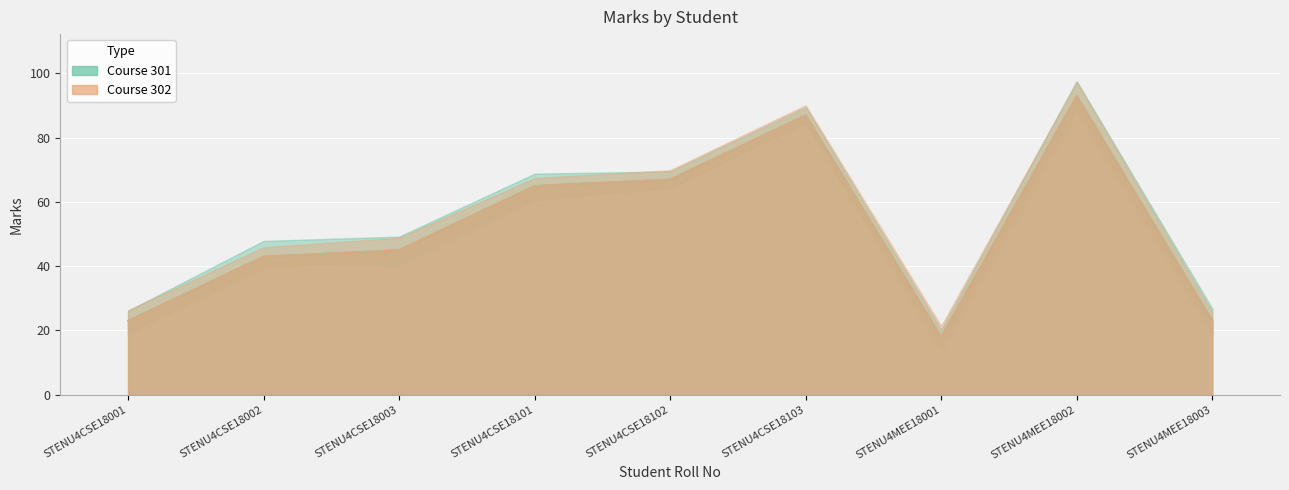

How many series are shown in this chart?

2